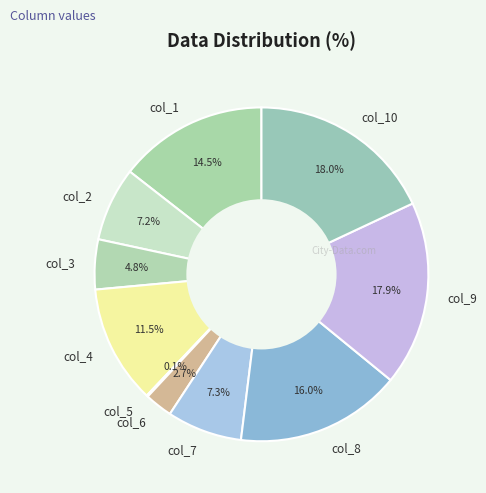

Between col_7 and col_1, which is larger?

col_1